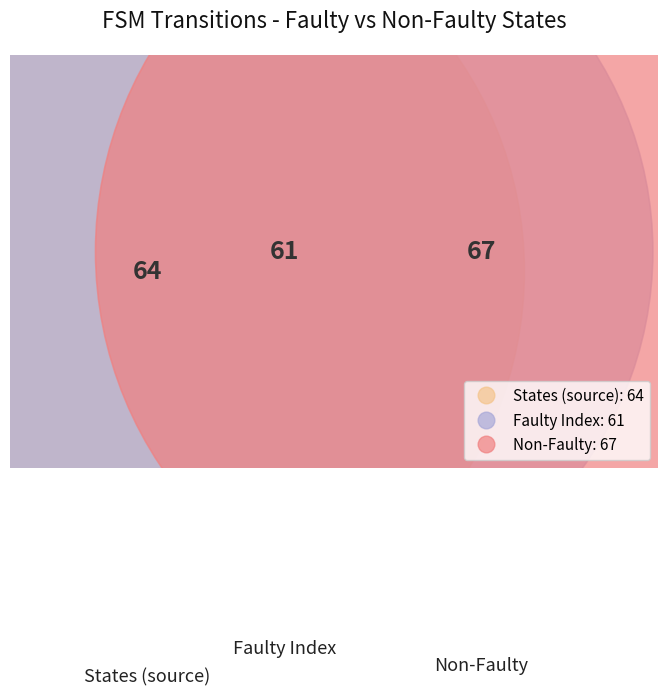

To the nearest percent, what is the average slice percentage?

25%